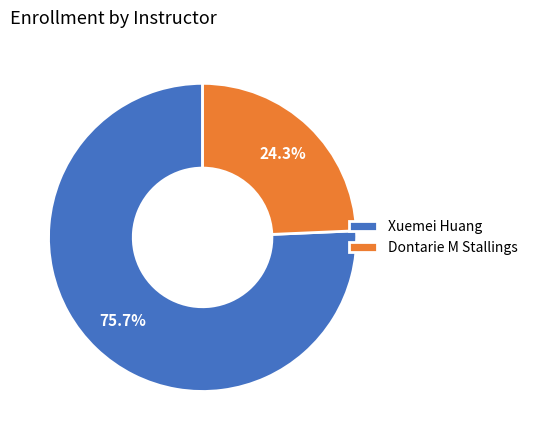

The Dontarie M Stallings slice represents 24% of the pie. True or false?

True